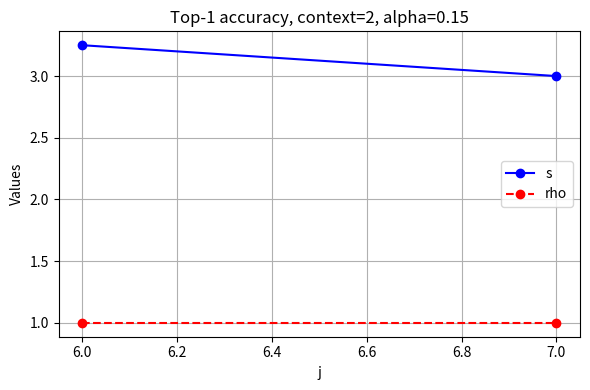

How many series are shown in this chart?

2